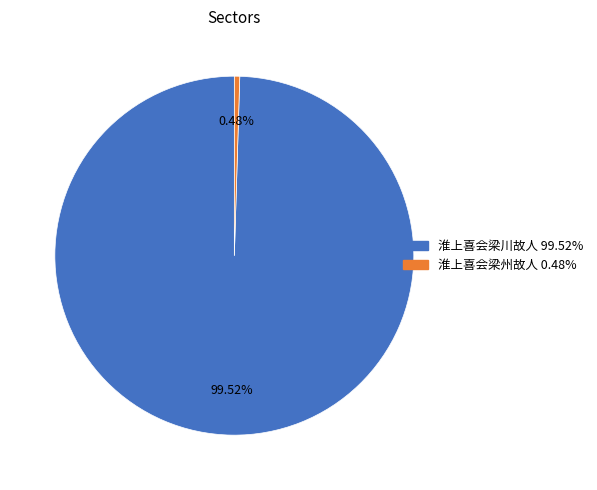

Count the number of slices in the pie.

2